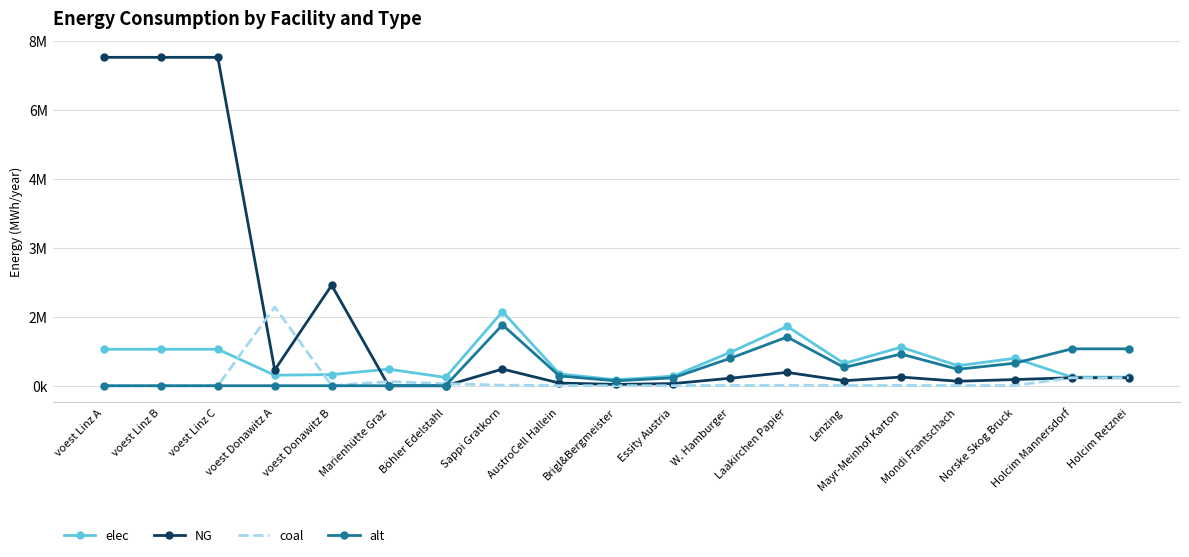

What are all the series names shown in the legend?

elec, NG, coal, alt